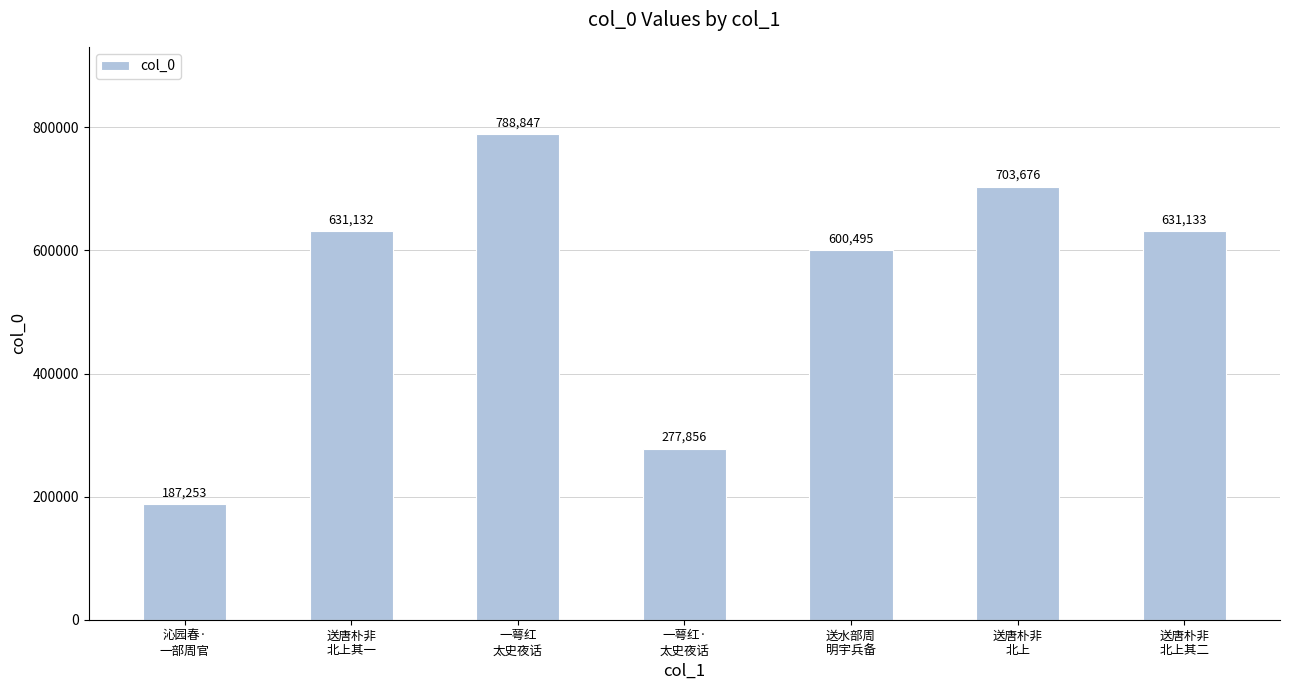

Are the bars grouped side by side (vs. stacked)?

No